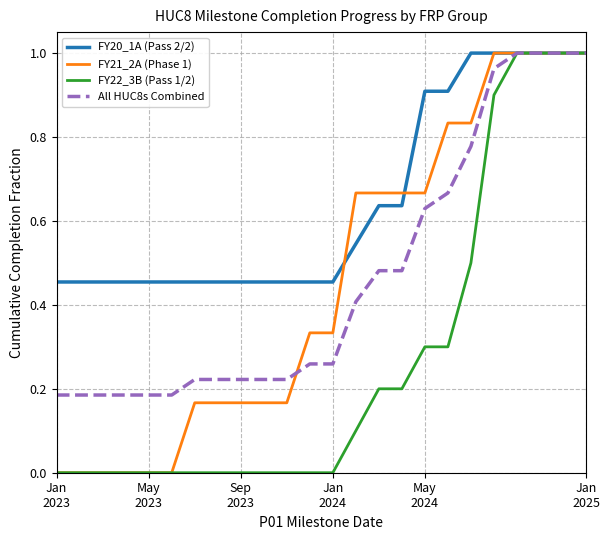

What is the sum of all FY21_2A (Phase 1) values?

10.8